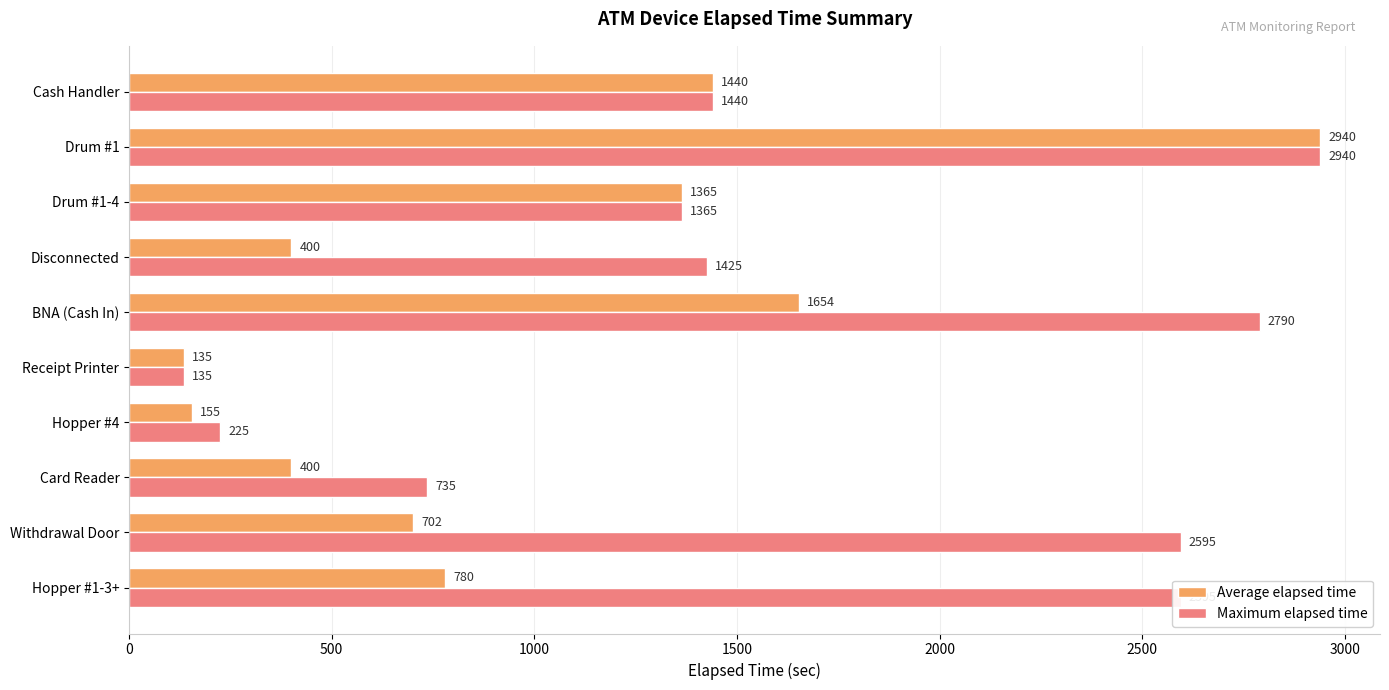

Which series changed the most between Withdrawal Door and BNA (Cash In)?

Average elapsed time